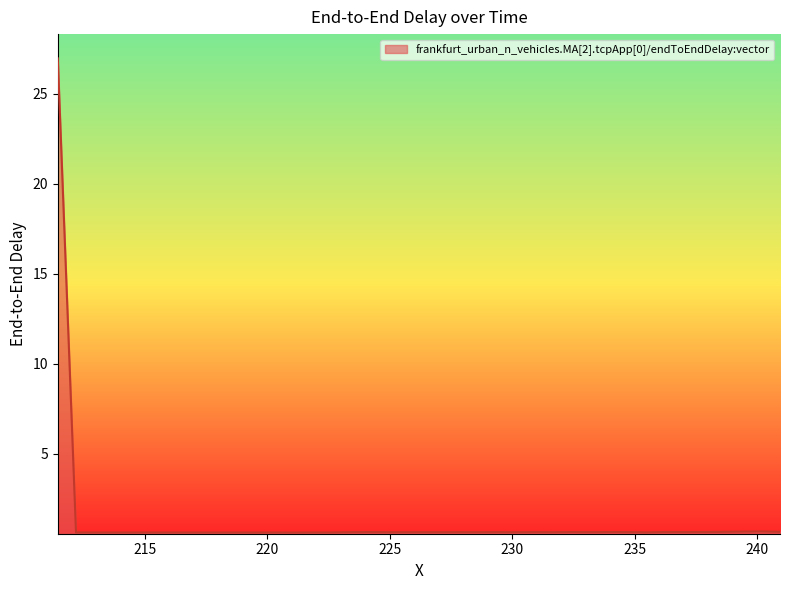

What is the smallest value displayed?

0.6